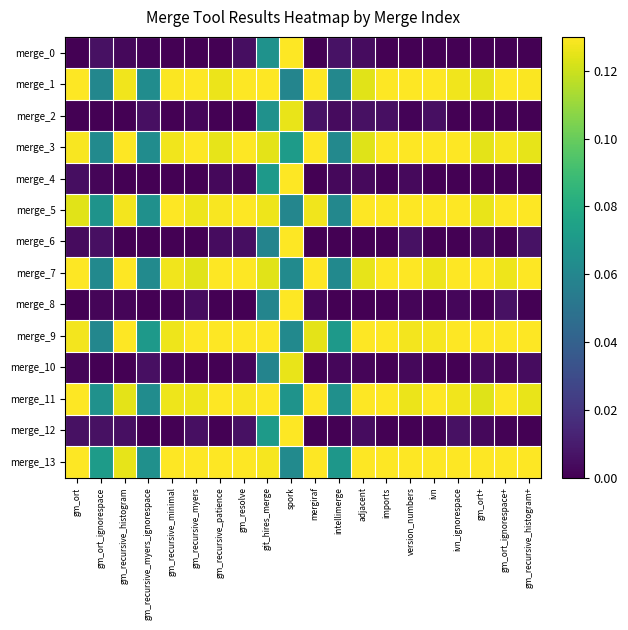

Reading left to right, list all the values displayed in this chart.

merge_0: gm_ort=0.0	gm_ort_ignorespace=0.0	gm_recursive_histogram=0.0	gm_recursive_myers_ignorespace=0.0	gm_recursive_minimal=0.0	gm_recursive_myers=0.0	gm_recursive_patience=0.0	gm_resolve=0.0	git_hires_merge=0.1	spork=0.1	mergiraf=0.0	intellimerge=0.0	adjacent=0.0	imports=0.0	version_numbers=0.0	ivn=0.0	ivn_ignorespace=0.0	gm_ort+=0.0	gm_ort_ignorespace+=0.0	gm_recursive_histogram+=0.0
merge_1: gm_ort=0.1	gm_ort_ignorespace=0.1	gm_recursive_histogram=0.1	gm_recursive_myers_ignorespace=0.1	gm_recursive_minimal=0.1	gm_recursive_myers=0.1	gm_recursive_patience=0.1	gm_resolve=0.1	git_hires_merge=0.1	spork=0.1	mergiraf=0.1	intellimerge=0.1	adjacent=0.1	imports=0.1	version_numbers=0.1	ivn=0.1	ivn_ignorespace=0.1	gm_ort+=0.1	gm_ort_ignorespace+=0.1	gm_recursive_histogram+=0.1
merge_2: gm_ort=0.0	gm_ort_ignorespace=0.0	gm_recursive_histogram=0.0	gm_recursive_myers_ignorespace=0.0	gm_recursive_minimal=0.0	gm_recursive_myers=0.0	gm_recursive_patience=0.0	gm_resolve=0.0	git_hires_merge=0.1	spork=0.1	mergiraf=0.0	intellimerge=0.0	adjacent=0.0	imports=0.0	version_numbers=0.0	ivn=0.0	ivn_ignorespace=0.0	gm_ort+=0.0	gm_ort_ignorespace+=0.0	gm_recursive_histogram+=0.0
merge_3: gm_ort=0.1	gm_ort_ignorespace=0.1	gm_recursive_histogram=0.1	gm_recursive_myers_ignorespace=0.1	gm_recursive_minimal=0.1	gm_recursive_myers=0.1	gm_recursive_patience=0.1	gm_resolve=0.1	git_hires_merge=0.1	spork=0.1	mergiraf=0.1	intellimerge=0.1	adjacent=0.1	imports=0.1	version_numbers=0.1	ivn=0.1	ivn_ignorespace=0.1	gm_ort+=0.1	gm_ort_ignorespace+=0.1	gm_recursive_histogram+=0.1
merge_4: gm_ort=0.0	gm_ort_ignorespace=0.0	gm_recursive_histogram=0.0	gm_recursive_myers_ignorespace=0.0	gm_recursive_minimal=0.0	gm_recursive_myers=0.0	gm_recursive_patience=0.0	gm_resolve=0.0	git_hires_merge=0.1	spork=0.1	mergiraf=0.0	intellimerge=0.0	adjacent=0.0	imports=0.0	version_numbers=0.0	ivn=0.0	ivn_ignorespace=0.0	gm_ort+=0.0	gm_ort_ignorespace+=0.0	gm_recursive_histogram+=0.0
merge_5: gm_ort=0.1	gm_ort_ignorespace=0.1	gm_recursive_histogram=0.1	gm_recursive_myers_ignorespace=0.1	gm_recursive_minimal=0.1	gm_recursive_myers=0.1	gm_recursive_patience=0.1	gm_resolve=0.1	git_hires_merge=0.1	spork=0.1	mergiraf=0.1	intellimerge=0.1	adjacent=0.1	imports=0.1	version_numbers=0.1	ivn=0.1	ivn_ignorespace=0.1	gm_ort+=0.1	gm_ort_ignorespace+=0.1	gm_recursive_histogram+=0.1
merge_6: gm_ort=0.0	gm_ort_ignorespace=0.0	gm_recursive_histogram=0.0	gm_recursive_myers_ignorespace=0.0	gm_recursive_minimal=0.0	gm_recursive_myers=0.0	gm_recursive_patience=0.0	gm_resolve=0.0	git_hires_merge=0.1	spork=0.1	mergiraf=0.0	intellimerge=0.0	adjacent=0.0	imports=0.0	version_numbers=0.0	ivn=0.0	ivn_ignorespace=0.0	gm_ort+=0.0	gm_ort_ignorespace+=0.0	gm_recursive_histogram+=0.0
merge_7: gm_ort=0.1	gm_ort_ignorespace=0.1	gm_recursive_histogram=0.1	gm_recursive_myers_ignorespace=0.1	gm_recursive_minimal=0.1	gm_recursive_myers=0.1	gm_recursive_patience=0.1	gm_resolve=0.1	git_hires_merge=0.1	spork=0.1	mergiraf=0.1	intellimerge=0.1	adjacent=0.1	imports=0.1	version_numbers=0.1	ivn=0.1	ivn_ignorespace=0.1	gm_ort+=0.1	gm_ort_ignorespace+=0.1	gm_recursive_histogram+=0.1
merge_8: gm_ort=0.0	gm_ort_ignorespace=0.0	gm_recursive_histogram=0.0	gm_recursive_myers_ignorespace=0.0	gm_recursive_minimal=0.0	gm_recursive_myers=0.0	gm_recursive_patience=0.0	gm_resolve=0.0	git_hires_merge=0.1	spork=0.1	mergiraf=0.0	intellimerge=0.0	adjacent=0.0	imports=0.0	version_numbers=0.0	ivn=0.0	ivn_ignorespace=0.0	gm_ort+=0.0	gm_ort_ignorespace+=0.0	gm_recursive_histogram+=0.0
merge_9: gm_ort=0.1	gm_ort_ignorespace=0.1	gm_recursive_histogram=0.1	gm_recursive_myers_ignorespace=0.1	gm_recursive_minimal=0.1	gm_recursive_myers=0.1	gm_recursive_patience=0.1	gm_resolve=0.1	git_hires_merge=0.1	spork=0.1	mergiraf=0.1	intellimerge=0.1	adjacent=0.1	imports=0.1	version_numbers=0.1	ivn=0.1	ivn_ignorespace=0.1	gm_ort+=0.1	gm_ort_ignorespace+=0.1	gm_recursive_histogram+=0.1
merge_10: gm_ort=0.0	gm_ort_ignorespace=0.0	gm_recursive_histogram=0.0	gm_recursive_myers_ignorespace=0.0	gm_recursive_minimal=0.0	gm_recursive_myers=0.0	gm_recursive_patience=0.0	gm_resolve=0.0	git_hires_merge=0.1	spork=0.1	mergiraf=0.0	intellimerge=0.0	adjacent=0.0	imports=0.0	version_numbers=0.0	ivn=0.0	ivn_ignorespace=0.0	gm_ort+=0.0	gm_ort_ignorespace+=0.0	gm_recursive_histogram+=0.0
merge_11: gm_ort=0.1	gm_ort_ignorespace=0.1	gm_recursive_histogram=0.1	gm_recursive_myers_ignorespace=0.1	gm_recursive_minimal=0.1	gm_recursive_myers=0.1	gm_recursive_patience=0.1	gm_resolve=0.1	git_hires_merge=0.1	spork=0.1	mergiraf=0.1	intellimerge=0.1	adjacent=0.1	imports=0.1	version_numbers=0.1	ivn=0.1	ivn_ignorespace=0.1	gm_ort+=0.1	gm_ort_ignorespace+=0.1	gm_recursive_histogram+=0.1
merge_12: gm_ort=0.0	gm_ort_ignorespace=0.0	gm_recursive_histogram=0.0	gm_recursive_myers_ignorespace=0.0	gm_recursive_minimal=0.0	gm_recursive_myers=0.0	gm_recursive_patience=0.0	gm_resolve=0.0	git_hires_merge=0.1	spork=0.1	mergiraf=0.0	intellimerge=0.0	adjacent=0.0	imports=0.0	version_numbers=0.0	ivn=0.0	ivn_ignorespace=0.0	gm_ort+=0.0	gm_ort_ignorespace+=0.0	gm_recursive_histogram+=0.0
merge_13: gm_ort=0.1	gm_ort_ignorespace=0.1	gm_recursive_histogram=0.1	gm_recursive_myers_ignorespace=0.1	gm_recursive_minimal=0.1	gm_recursive_myers=0.1	gm_recursive_patience=0.1	gm_resolve=0.1	git_hires_merge=0.1	spork=0.1	mergiraf=0.1	intellimerge=0.1	adjacent=0.1	imports=0.1	version_numbers=0.1	ivn=0.1	ivn_ignorespace=0.1	gm_ort+=0.1	gm_ort_ignorespace+=0.1	gm_recursive_histogram+=0.1